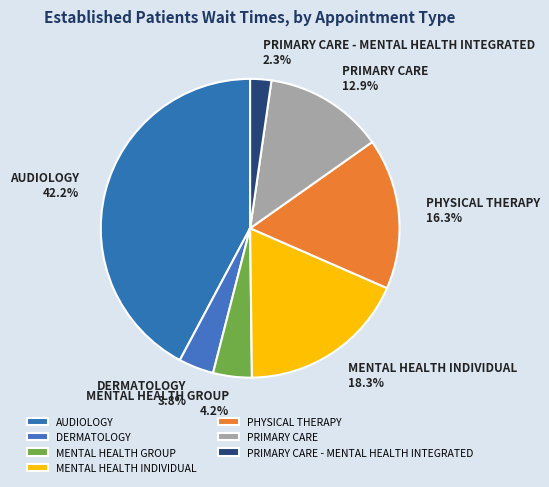

Which has a higher value, PHYSICAL THERAPY or PRIMARY CARE?

PHYSICAL THERAPY